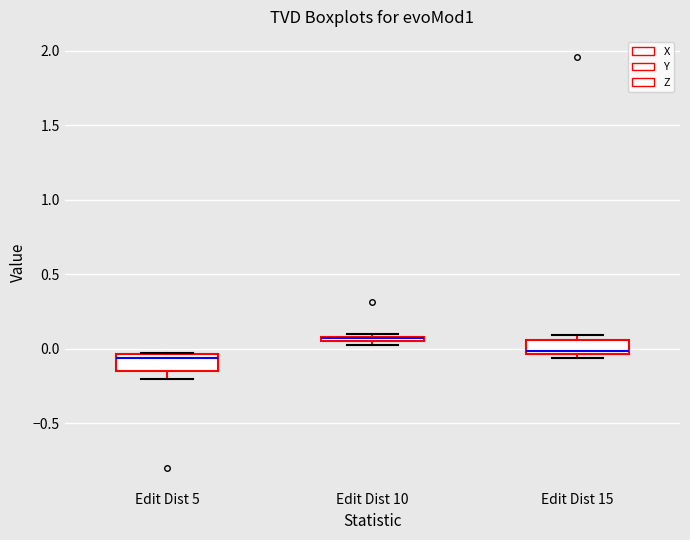

Where is the upper edge of the box for Edit Dist 15 on the y-axis? The values are not printed on the chart, so give them approximately, as read against the axis.

0.05